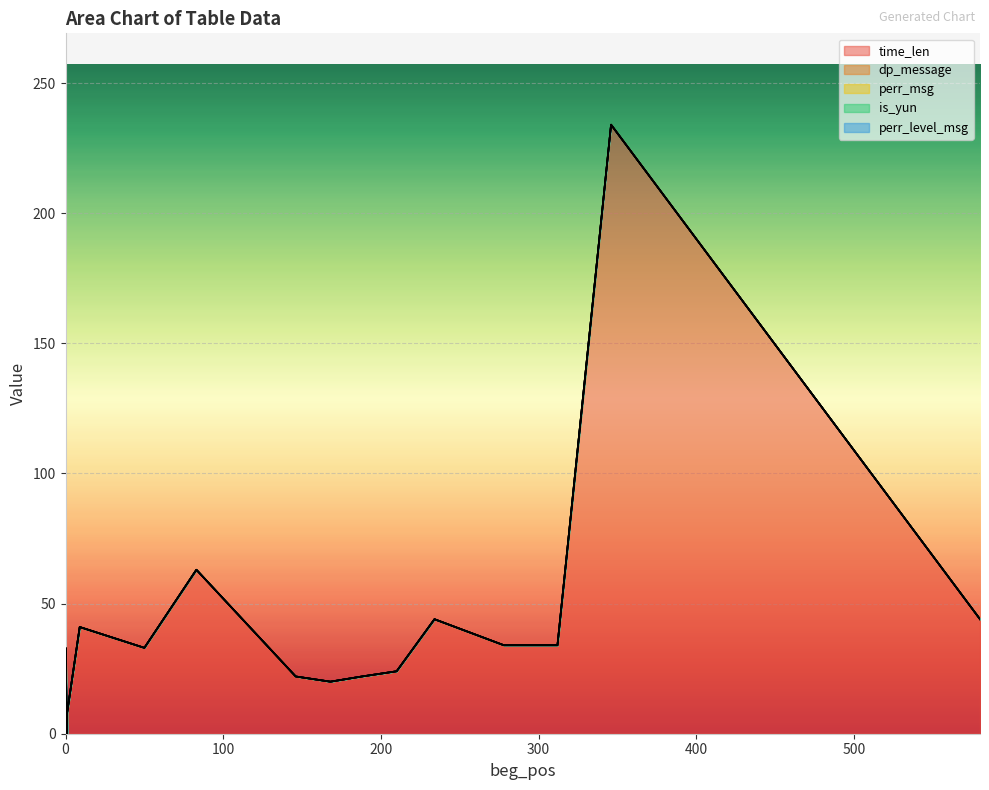

Which has a higher value, 580 or 312?

580